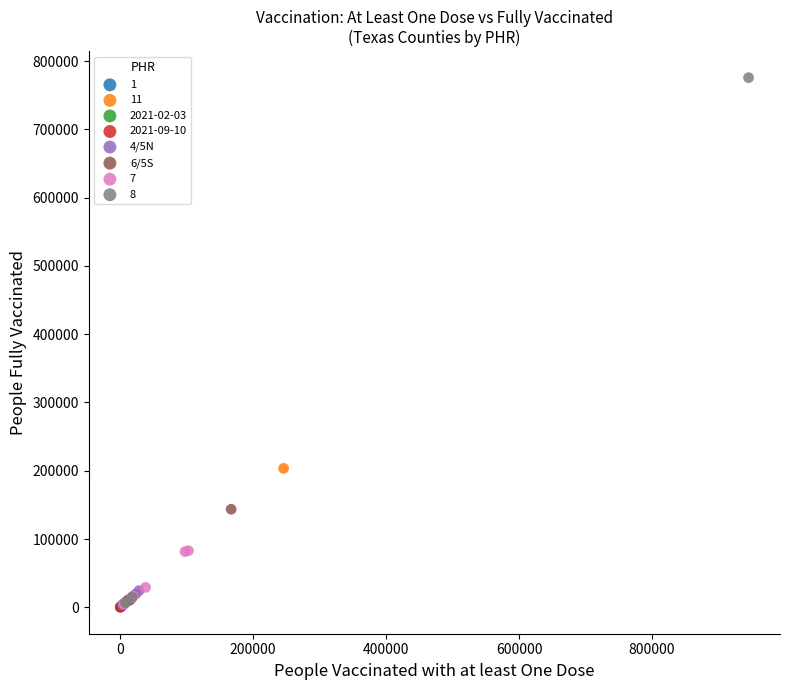

Which series contains the highest Y value?

8